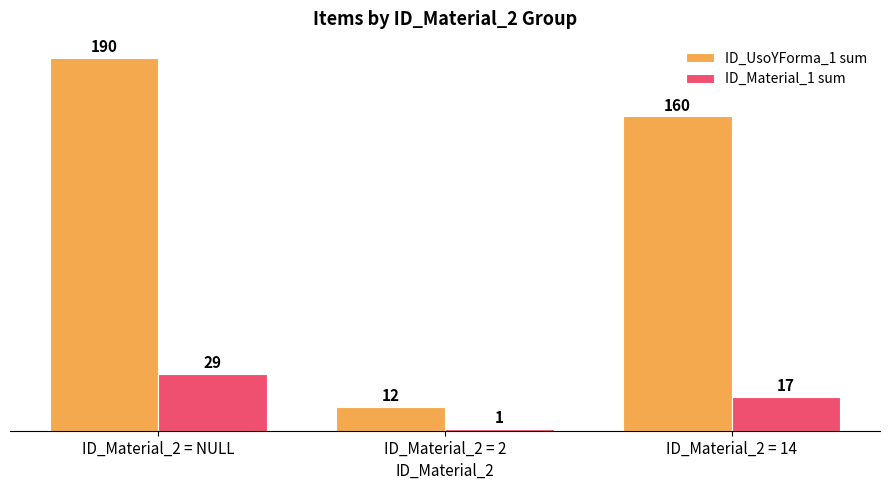

Reading right to left, what are all the values shown in this chart?

ID_UsoYForma_1 sum: ID_Material_2 = 14=160	ID_Material_2 = 2=12	ID_Material_2 = NULL=190
ID_Material_1 sum: ID_Material_2 = 14=17	ID_Material_2 = 2=1	ID_Material_2 = NULL=29